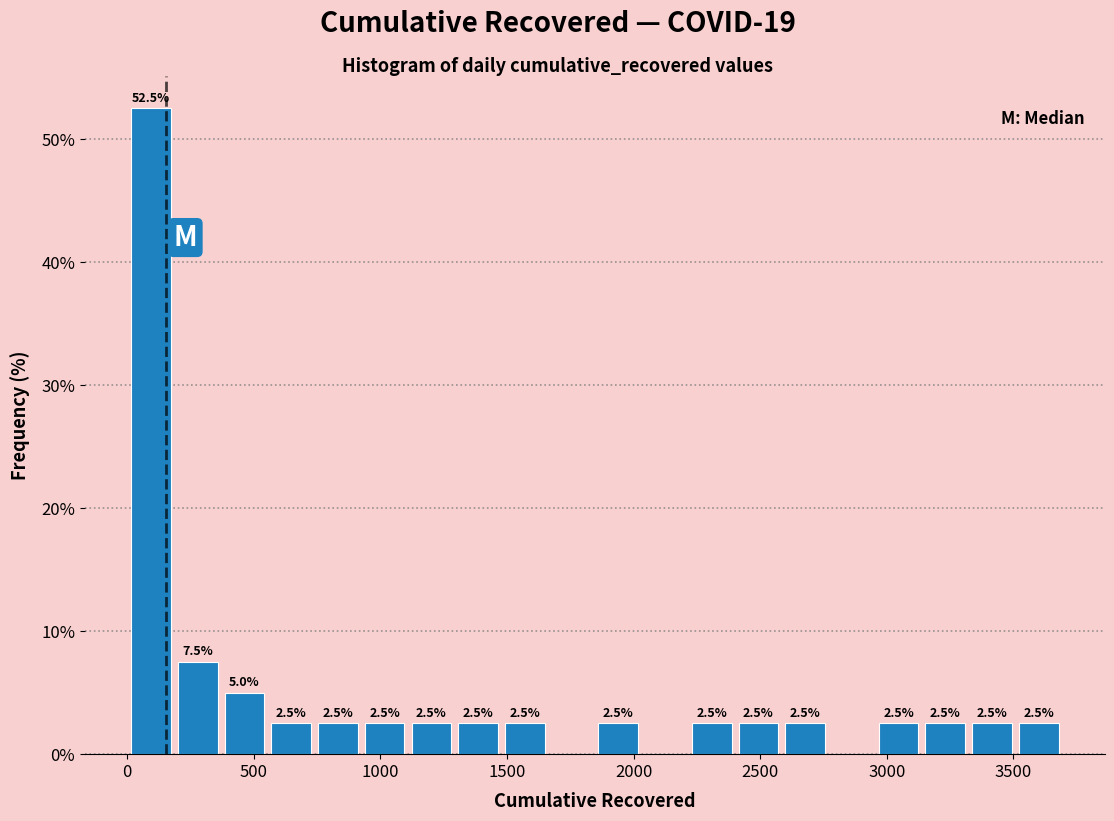

Read against the x-axis, roughly where is the centre of the tallest bar?

100